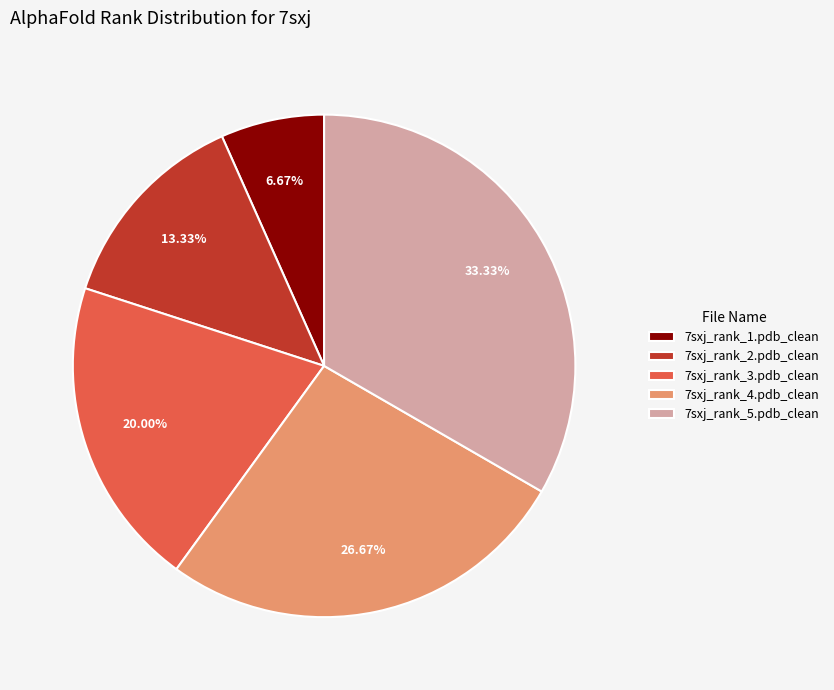

Which slice is the largest?

7sxj_rank_5.pdb_clean